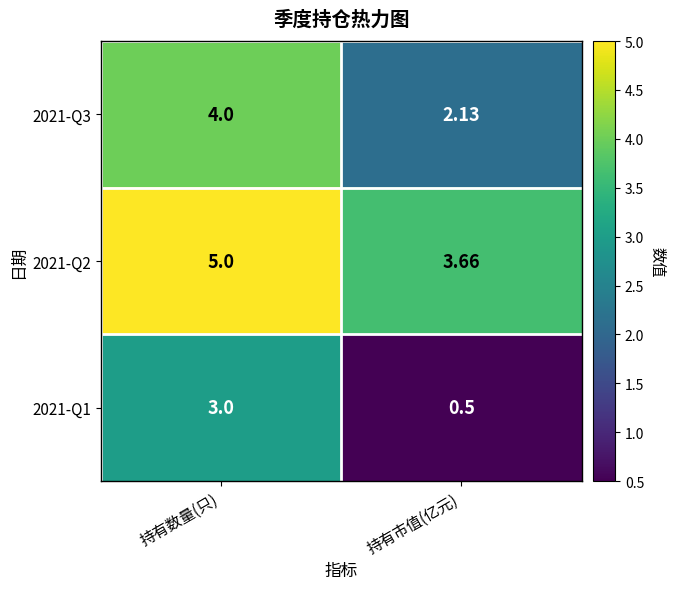

List the labels in order of 2021-Q1 value, largest first.

持有数量(只), 持有市值(亿元)